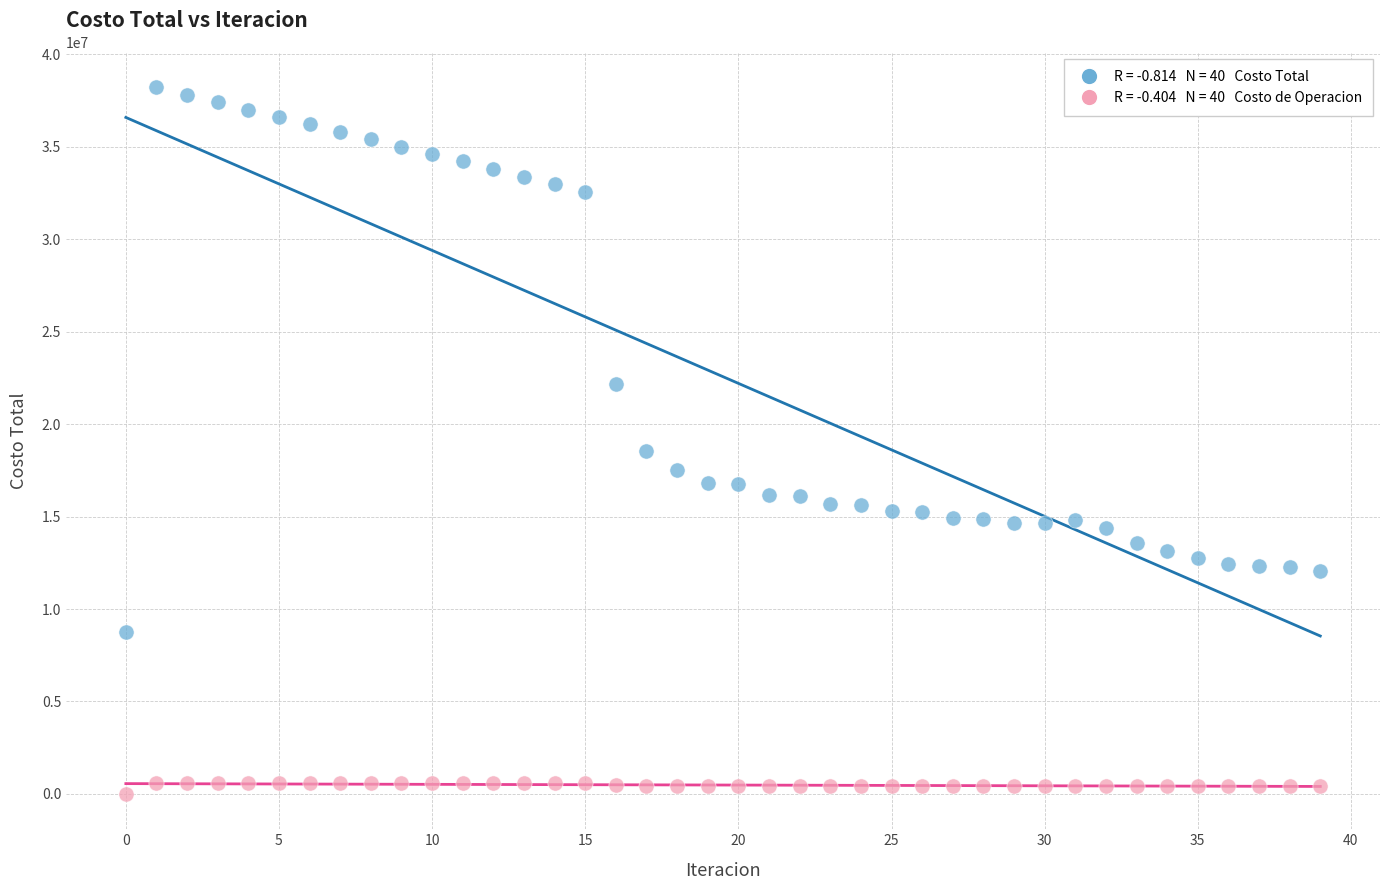

Across all series, what Y value is closest to 19108401?

18559327.5